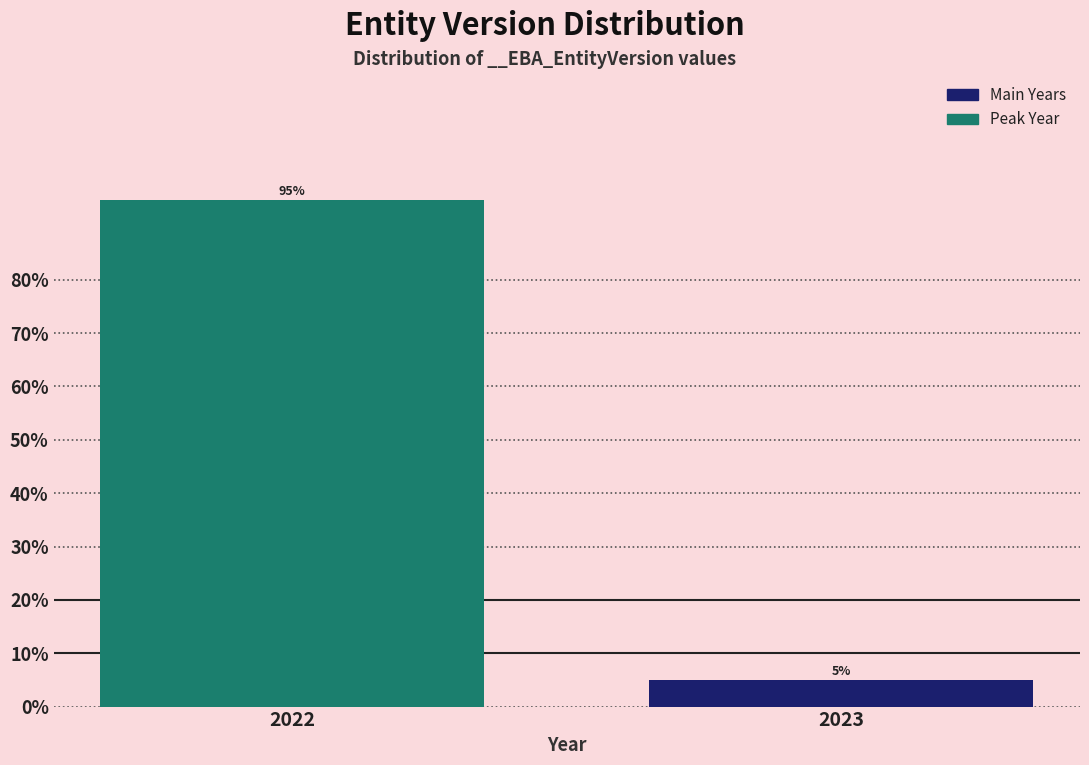

Reading right to left, extract all data points from this chart.

2023=5	2022=95